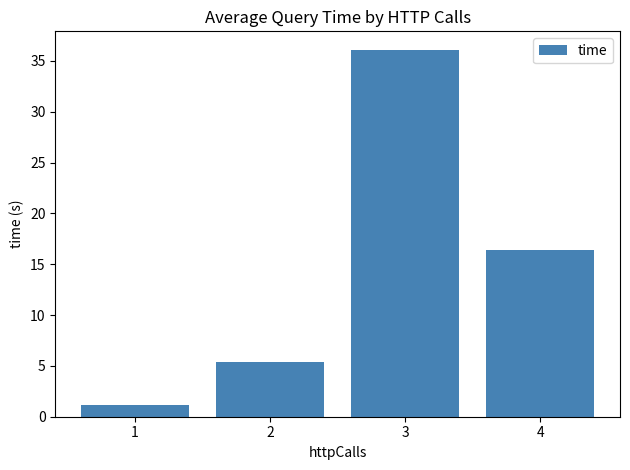

How many data points are above 16?

2